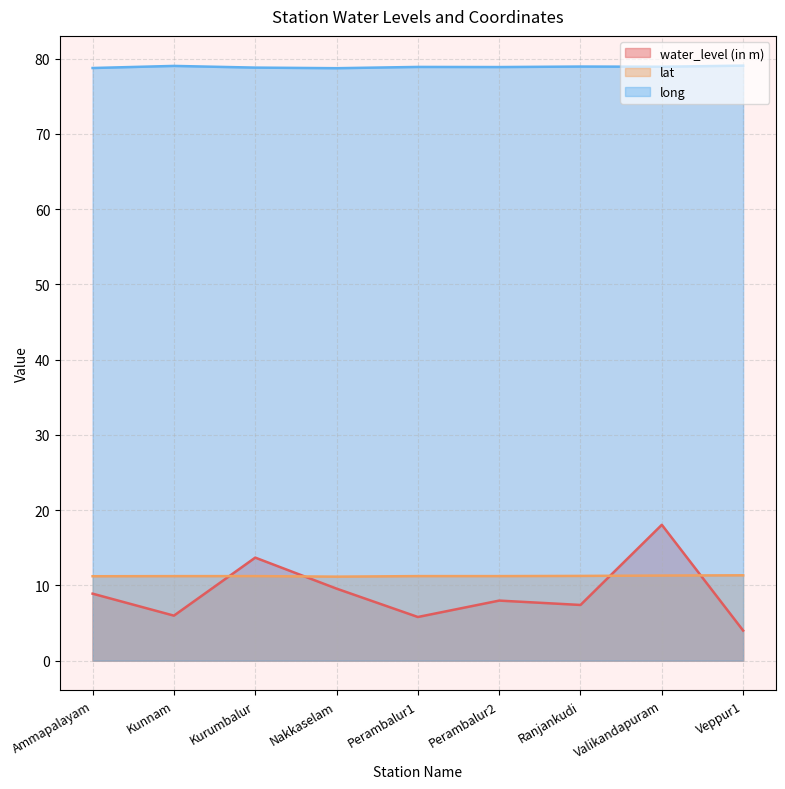

Reading left to right, what are all the values shown in this chart?

water_level (in m): Ammapalayam=8.9	Kunnam=6.0	Kurumbalur=13.7	Nakkaselam=9.6	Perambalur1=5.8	Perambalur2=8.0	Ranjankudi=7.4	Valikandapuram=18.1	Veppur1=4.0
lat: Ammapalayam=11.2	Kunnam=11.2	Kurumbalur=11.2	Nakkaselam=11.2	Perambalur1=11.2	Perambalur2=11.2	Ranjankudi=11.3	Valikandapuram=11.3	Veppur1=11.3
long: Ammapalayam=78.7	Kunnam=79.0	Kurumbalur=78.8	Nakkaselam=78.7	Perambalur1=78.9	Perambalur2=78.9	Ranjankudi=78.9	Valikandapuram=78.9	Veppur1=79.1